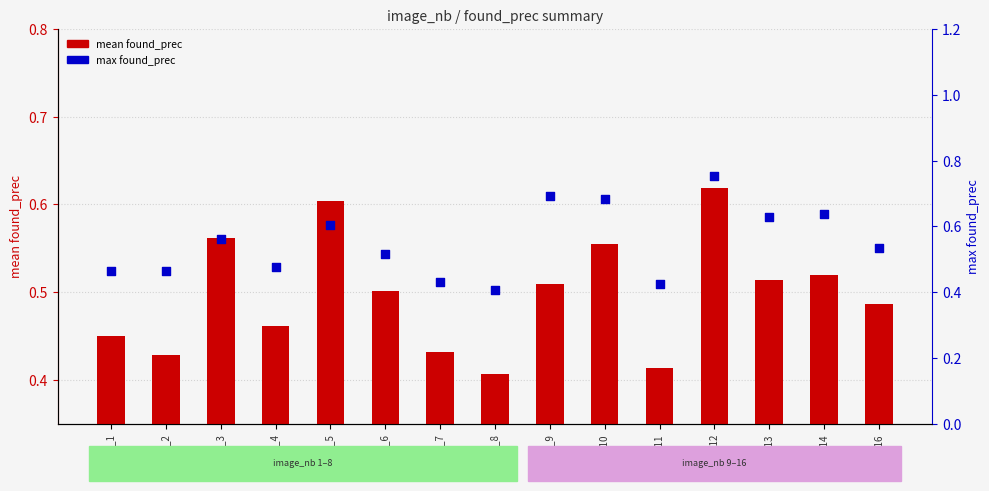

What are all the series names shown in the legend?

mean found_prec, max found_prec